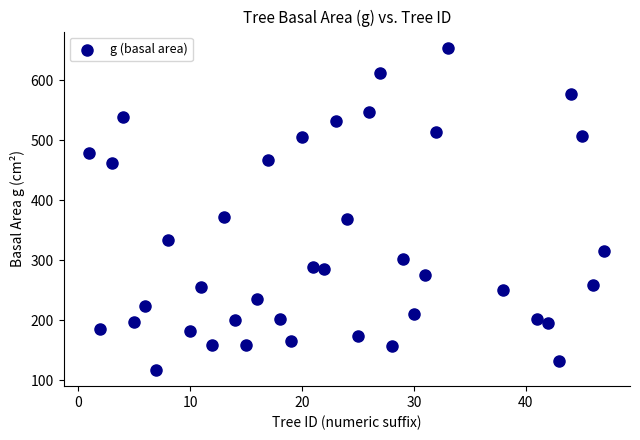

What is the range of Y values (max minus min)?

536.8